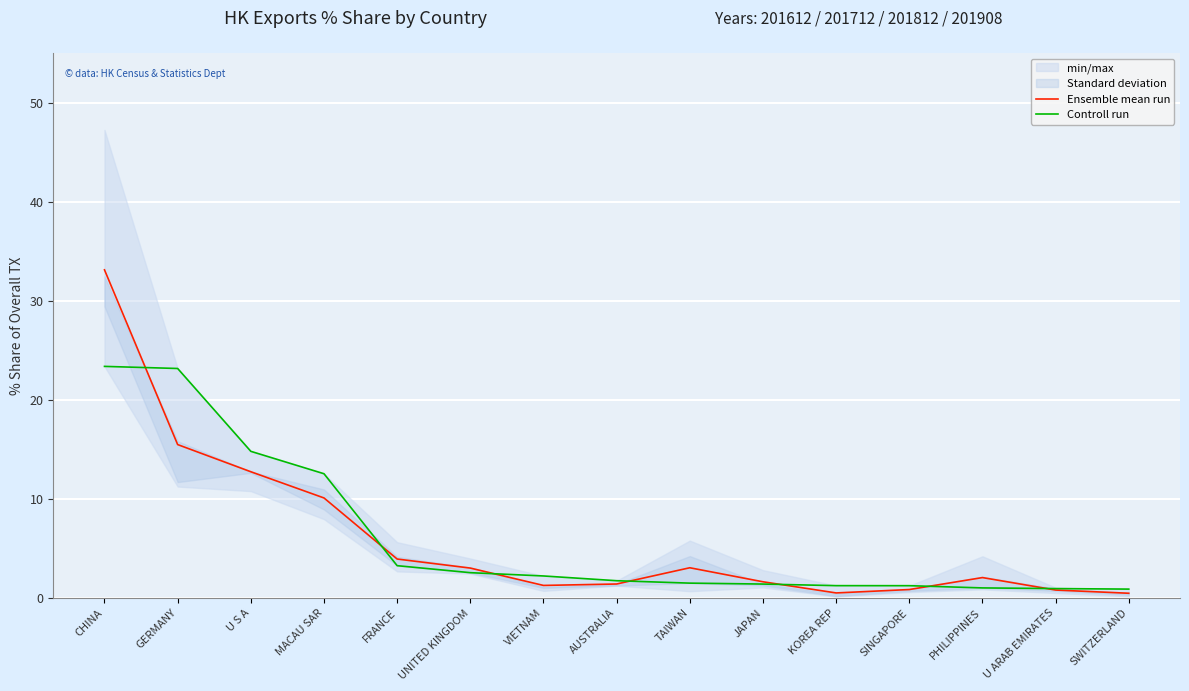

What is the maximum value shown in the chart?

33.1